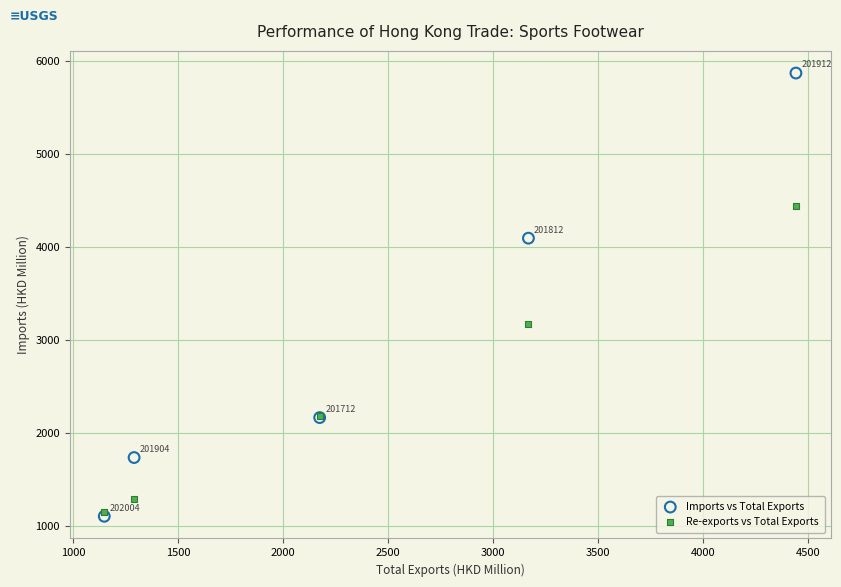

In the Re-exports vs Total Exports series, what Y value is closest to 2794?

3168.3